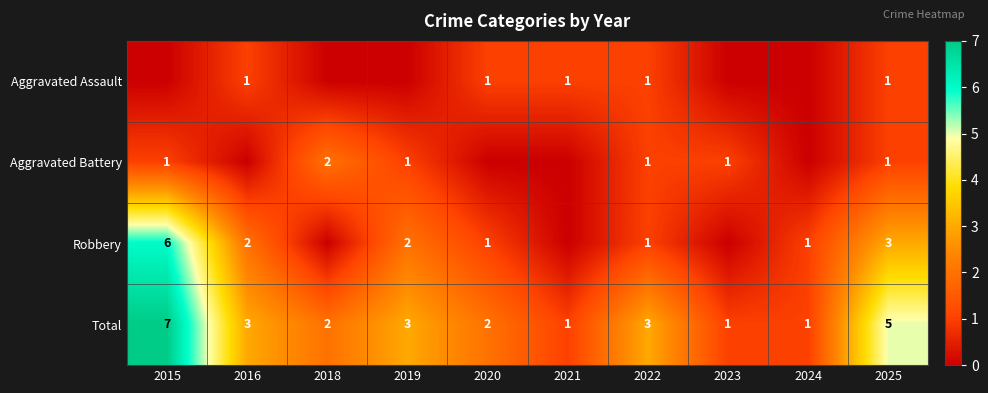

The value of Robbery at 2025 is 4. True or false?

False